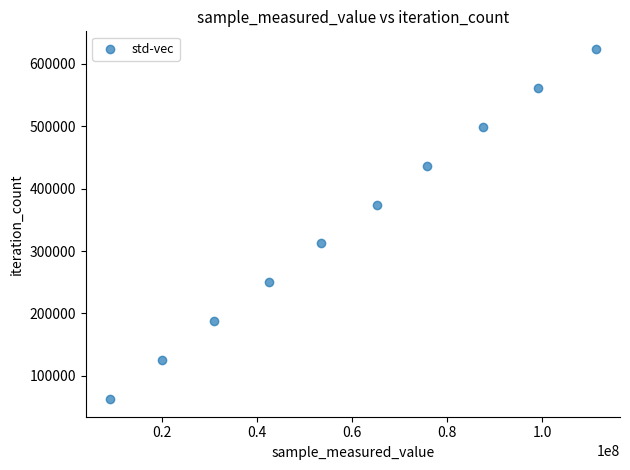

What is the average X value?

59445679